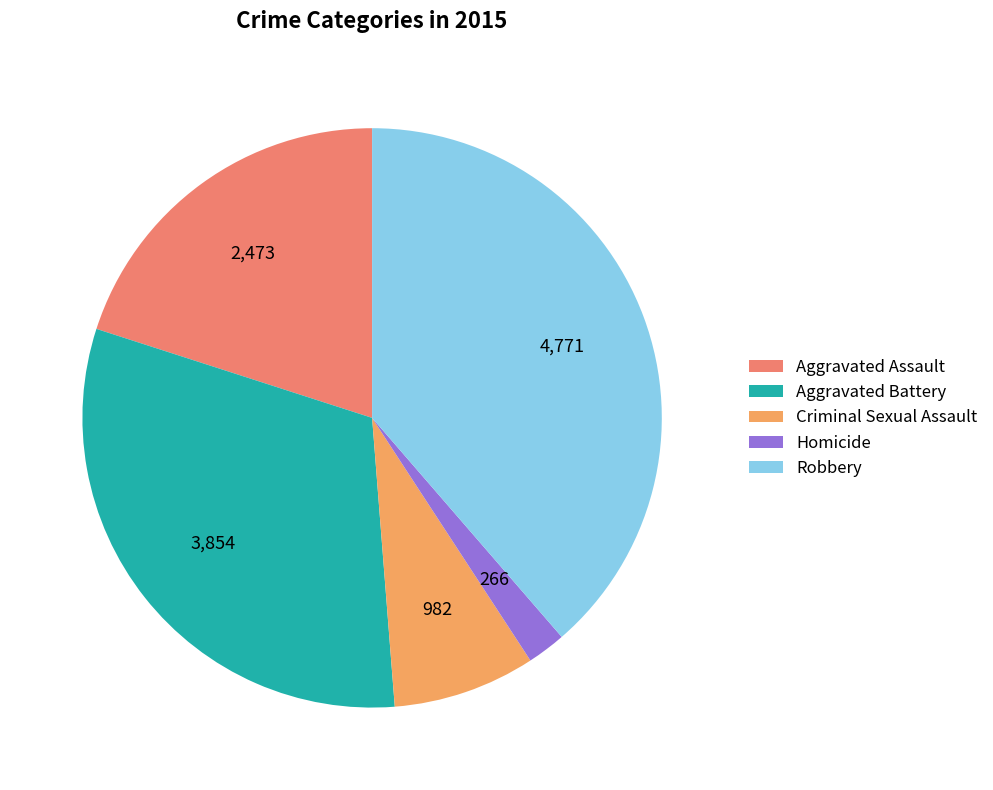

To the nearest percent, what percentage of the pie is Aggravated Battery?

31%